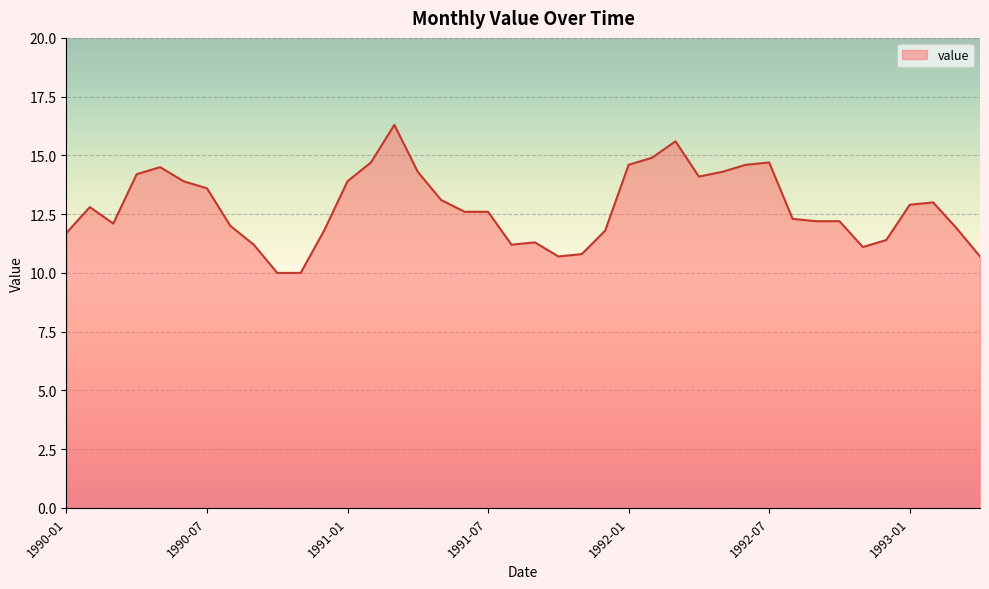

What is the difference between the second highest and minimum values?

5.6